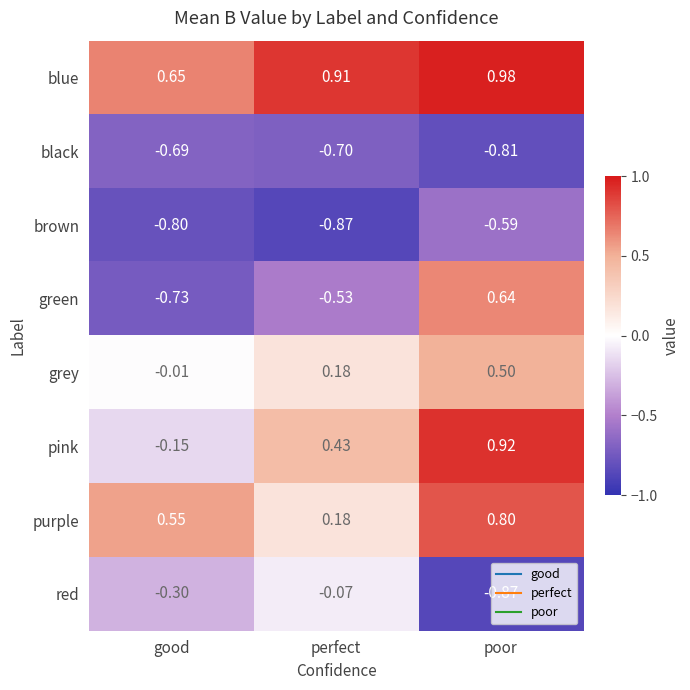

Count the number of data series in this chart.

8